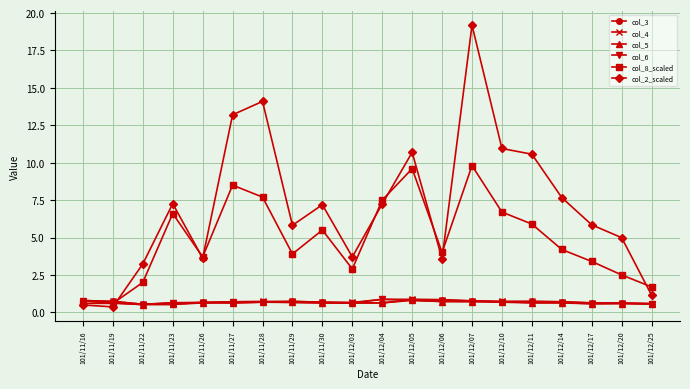

True or false: col_5 has a value of 0.7 at 101/11/28.

True